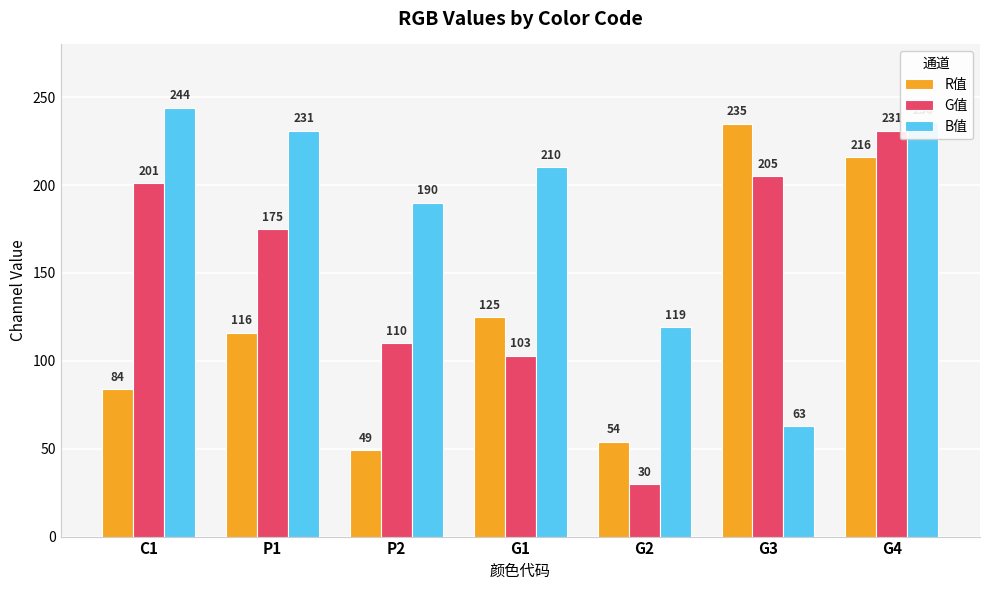

Reading left to right, what are all the values shown in this chart?

R值: C1=84	P1=116	P2=49	G1=125	G2=54	G3=235	G4=216
G值: C1=201	P1=175	P2=110	G1=103	G2=30	G3=205	G4=231
B值: C1=244	P1=231	P2=190	G1=210	G2=119	G3=63	G4=236